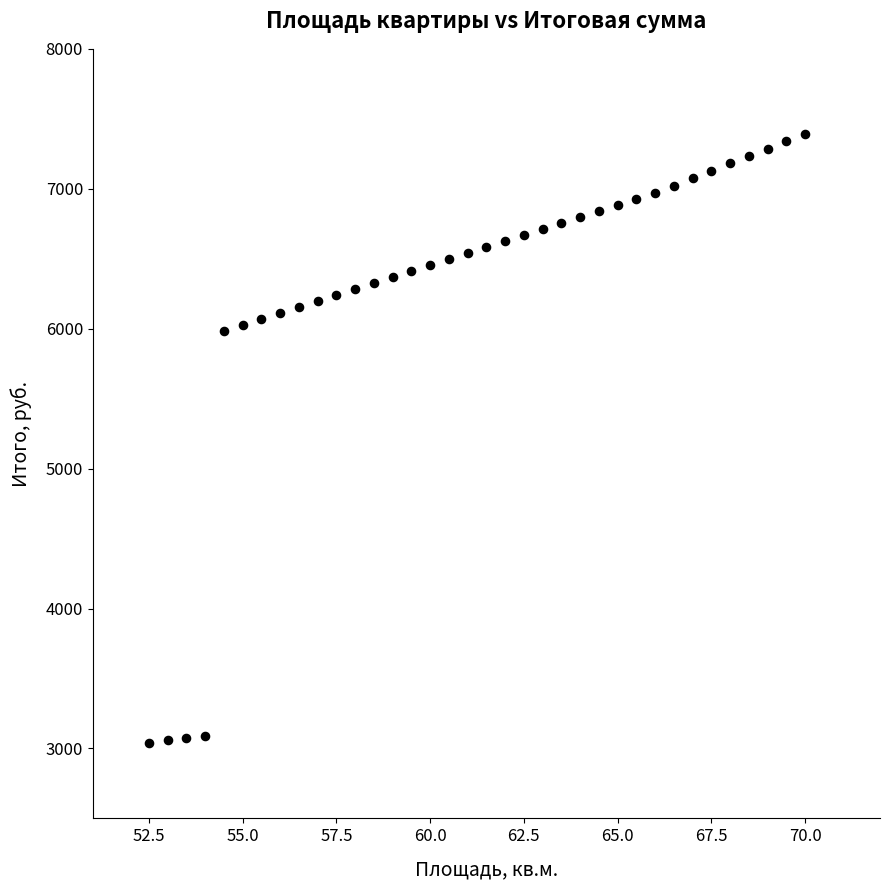

What is the range of Y values (max minus min)?

4350.0